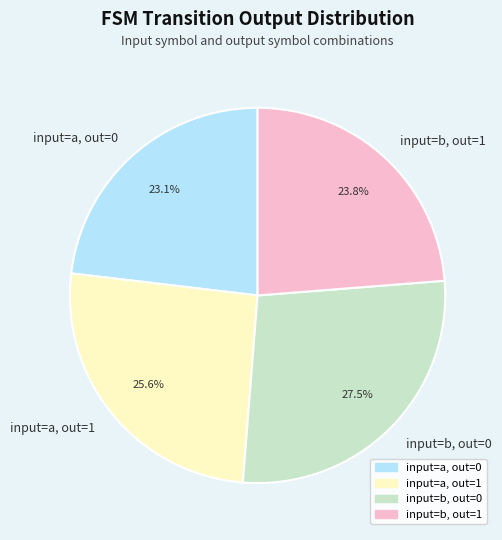

Which slice is the smallest?

input=a, out=0